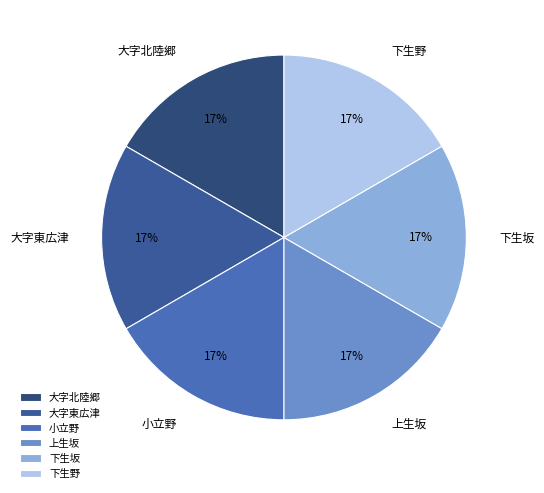

The 下生坂 slice represents 17% of the pie. True or false?

True